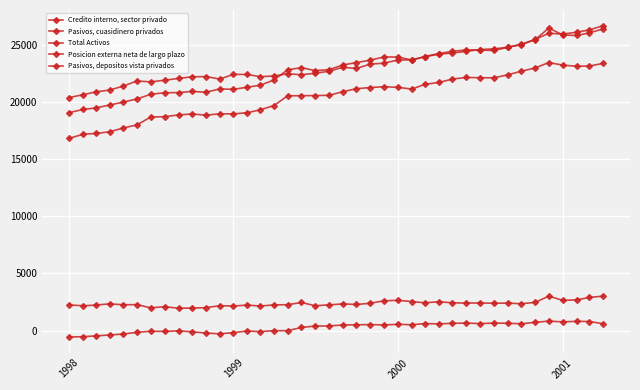

True or false: Pasivos, cuasidinero privados and Credito interno, sector privado cross at least once.

False